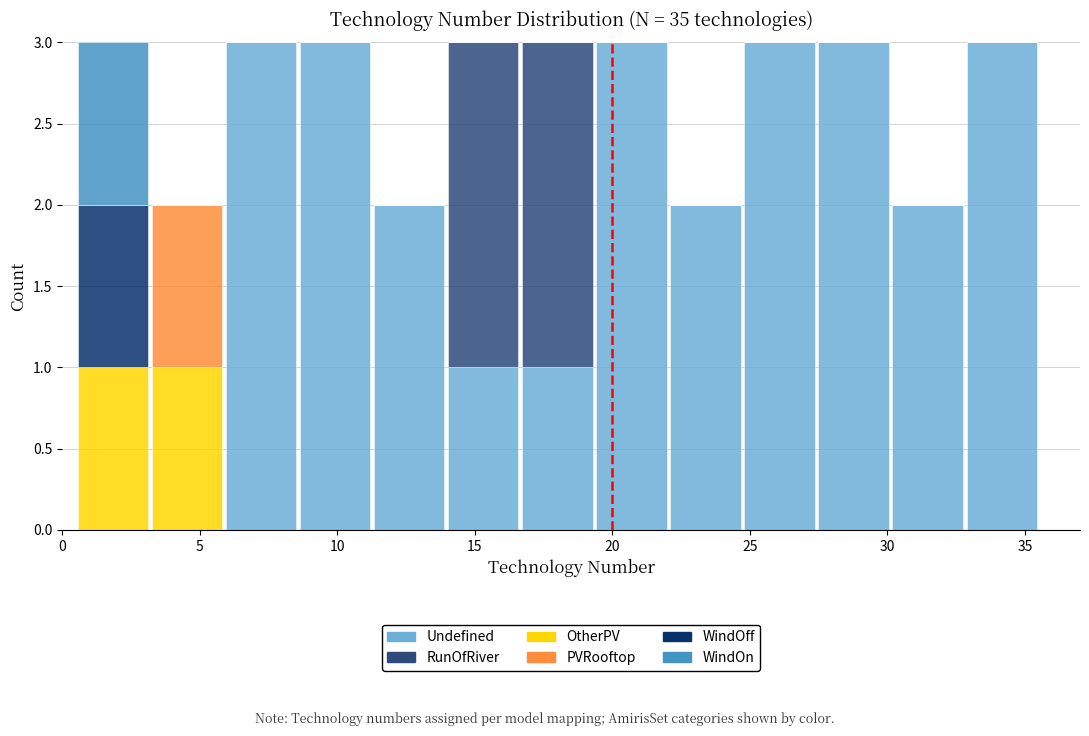

Reading left to right, transcribe this chart: for each stacked bar, give the range it covers on the x-axis and its total height. Neither the bar edges nor the heights are printed on the chart, so give them approximately, as read against the axes.

0.5 to 3.0: 3
3.0 to 6.0: 2
6.0 to 8.5: 3
8.5 to 11.5: 3
11.5 to 14.0: 2
14.0 to 16.5: 3
16.5 to 19.5: 3
19.5 to 22.0: 3
22.0 to 24.5: 2
24.5 to 27.5: 3
27.5 to 30.0: 3
30.0 to 33.0: 2
33.0 to 35.5: 3